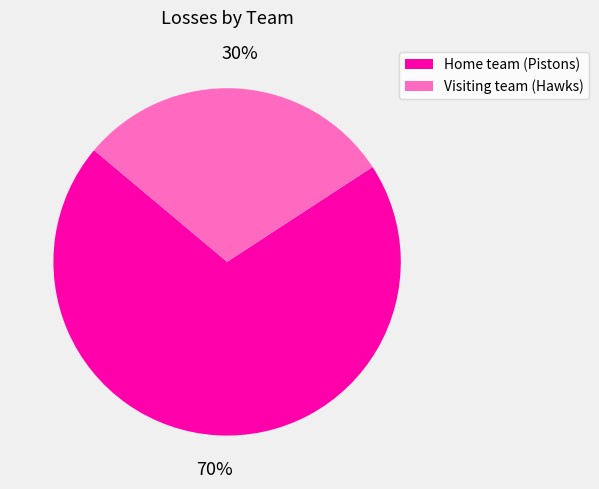

How many slices are in this pie chart?

2